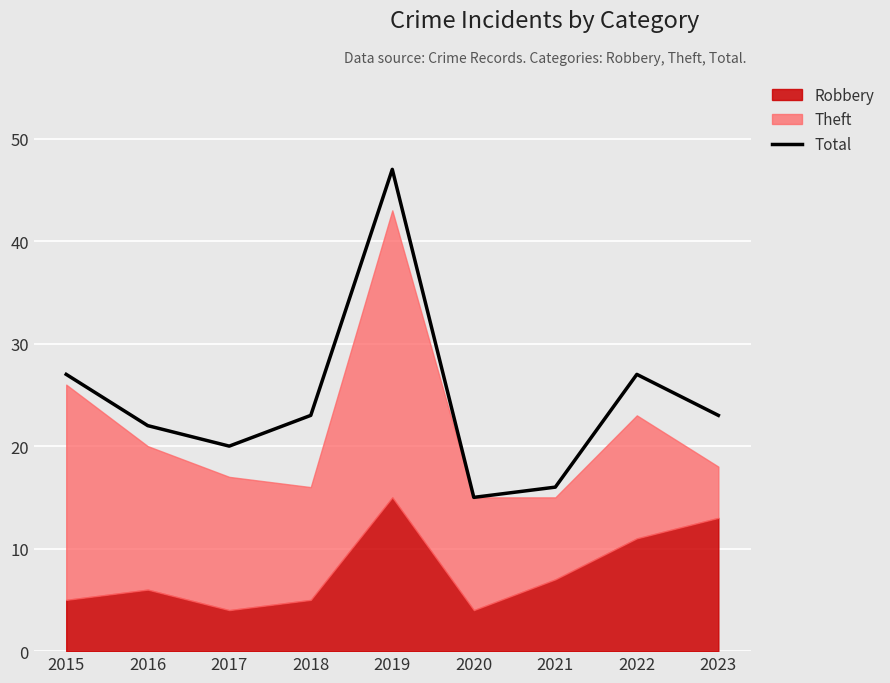

Between 2017 and 2018, which is larger?

2018